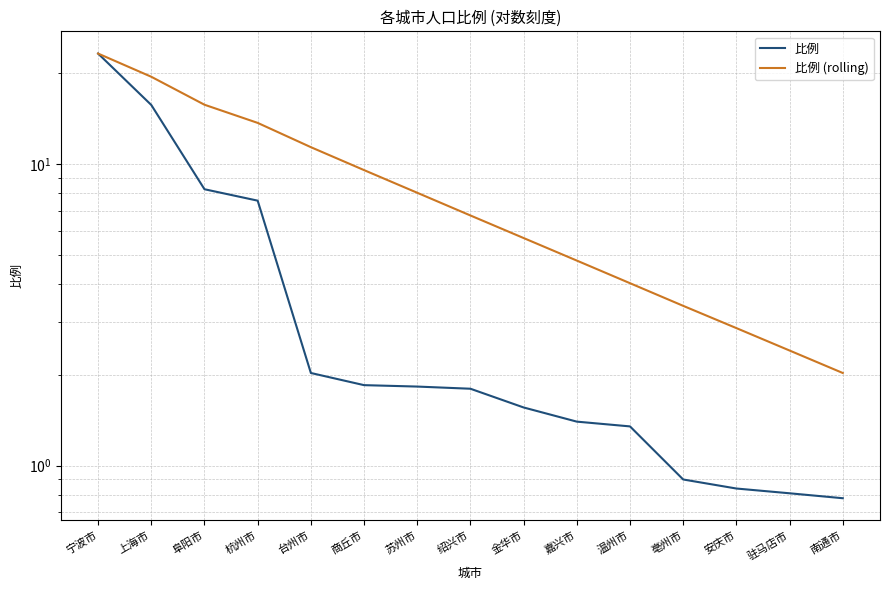

Rank the series by their maximum value, from lowest to highest.

比例, 比例 (rolling)